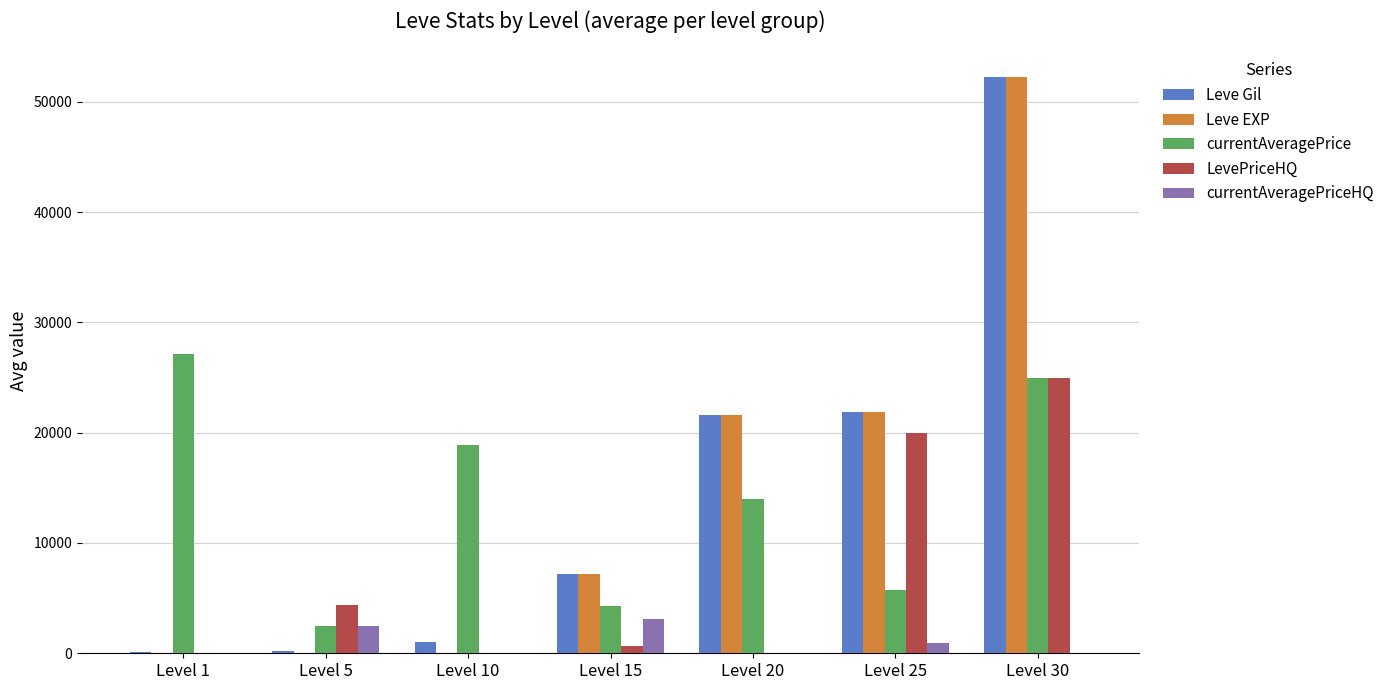

What is the maximum value shown in the chart?

52220